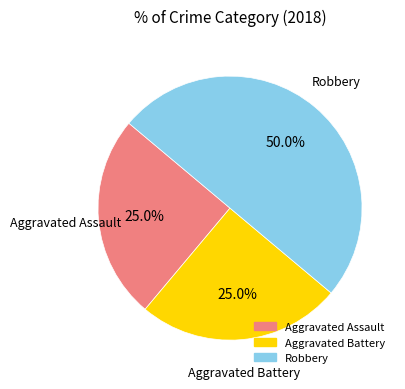

To the nearest percent, what is the combined percentage of Robbery and Aggravated Assault?

75%